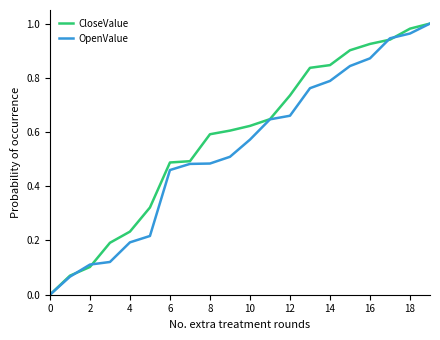

Which series has the largest total across all categories?

CloseValue